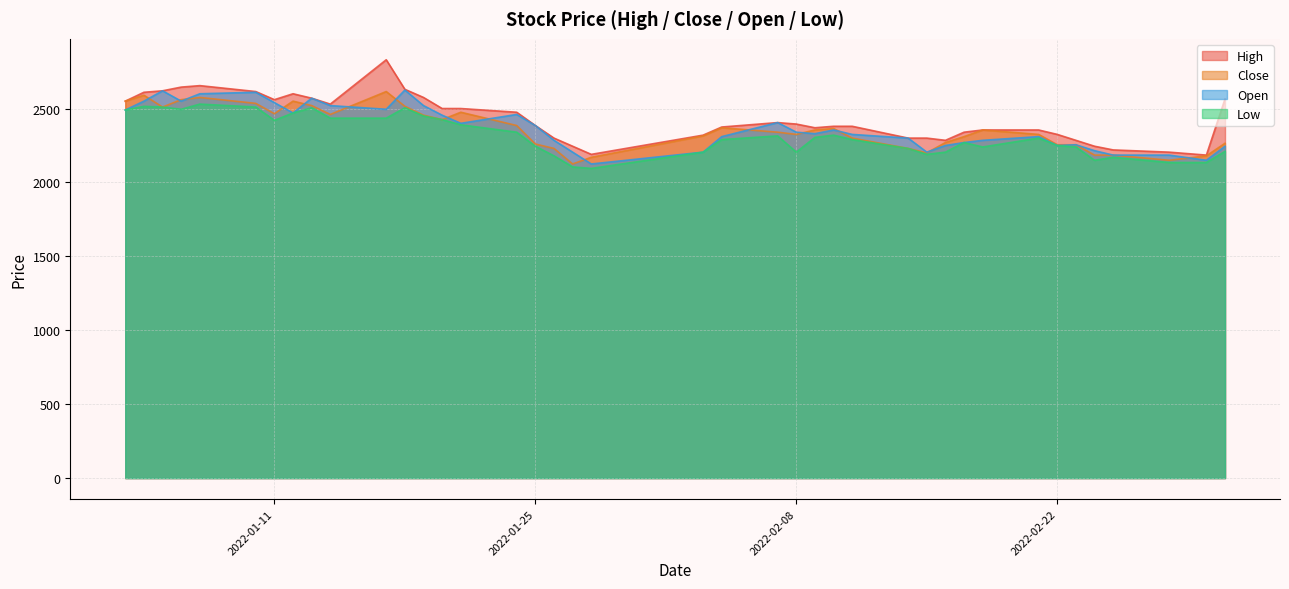

What is the difference between the maximum and second lowest values in the Open series?

475